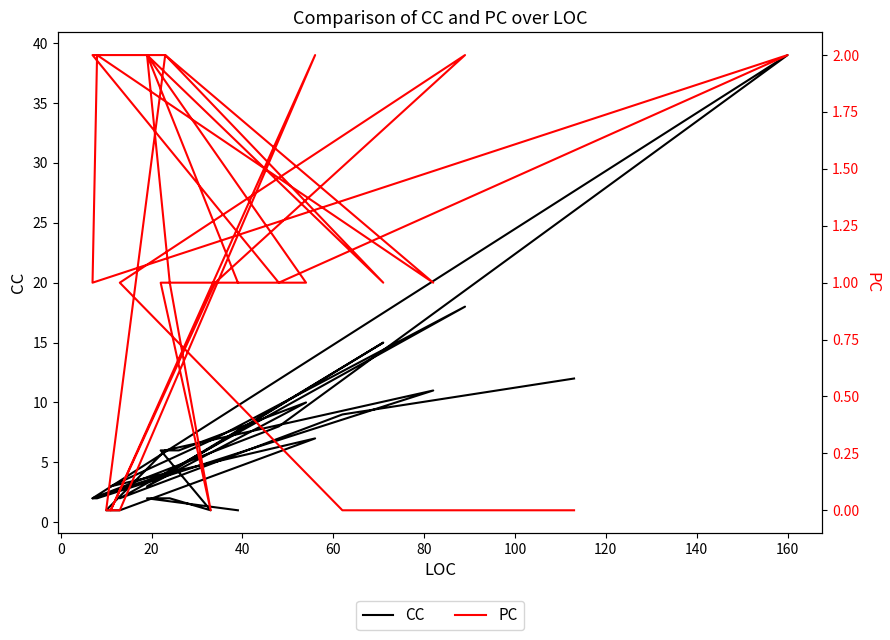

What is the maximum value shown in the chart?

39